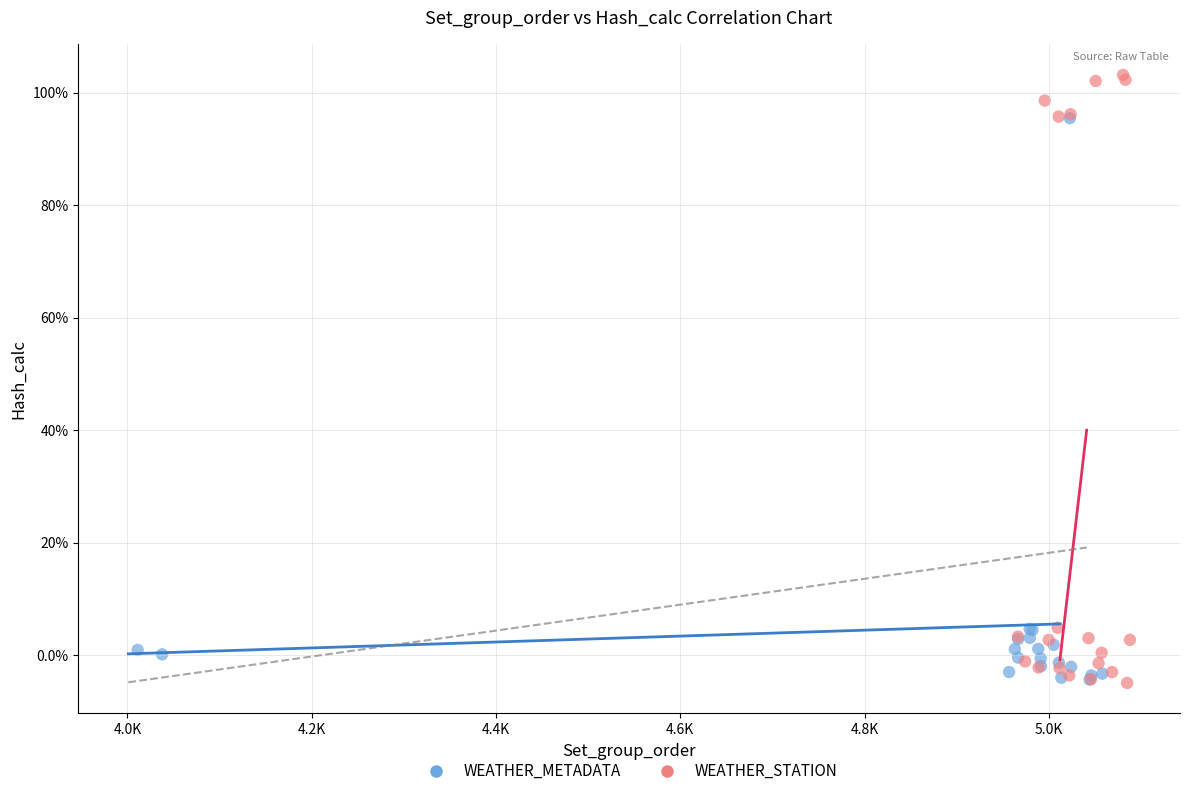

What are all the series names shown in the legend?

WEATHER_METADATA, WEATHER_STATION